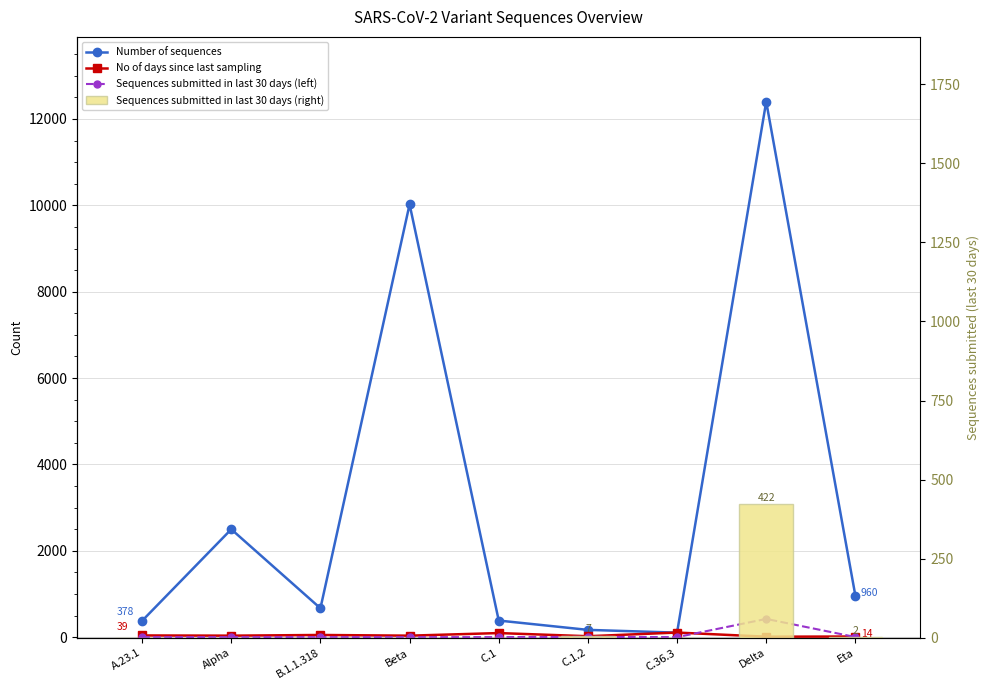

Is it true that No of days since last sampling equals 50 at B.1.1.318?

True